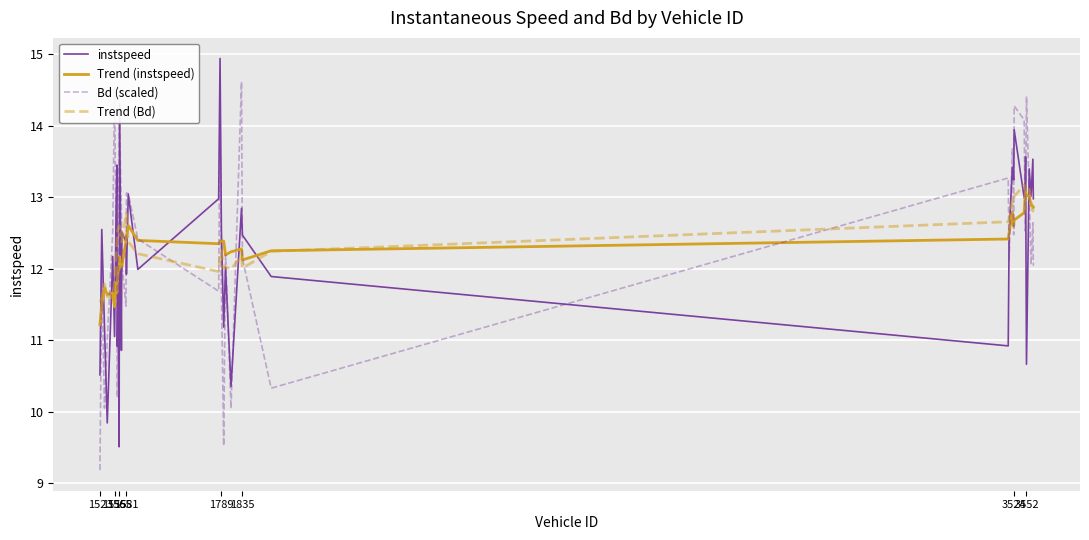

What is the minimum value shown in the chart?

9.2